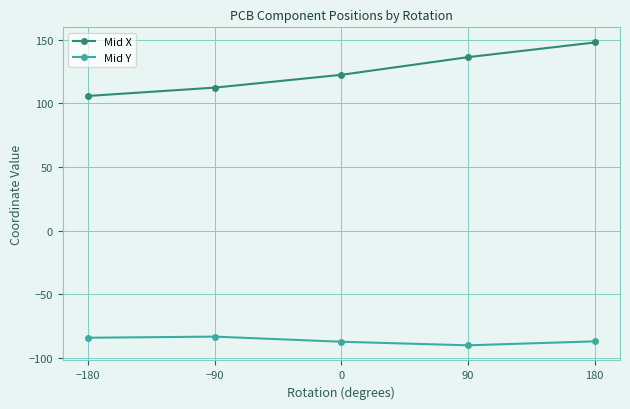

True or false: Mid Y and Mid X cross at least once.

False